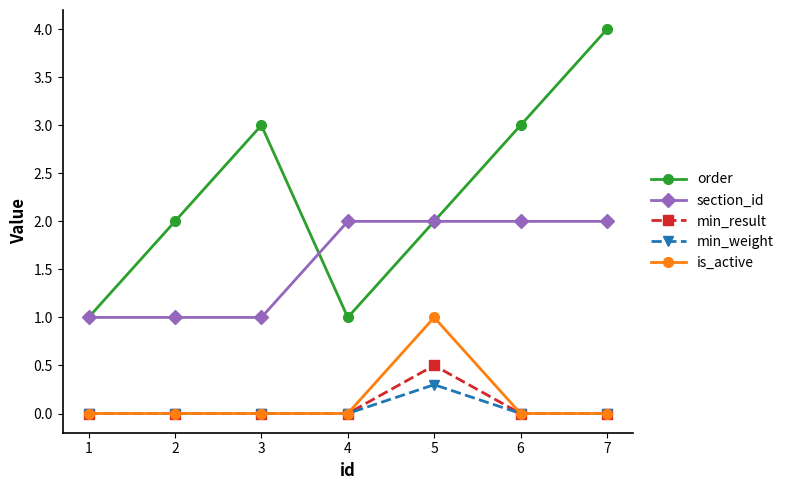

How many categories are shown in the chart?

7